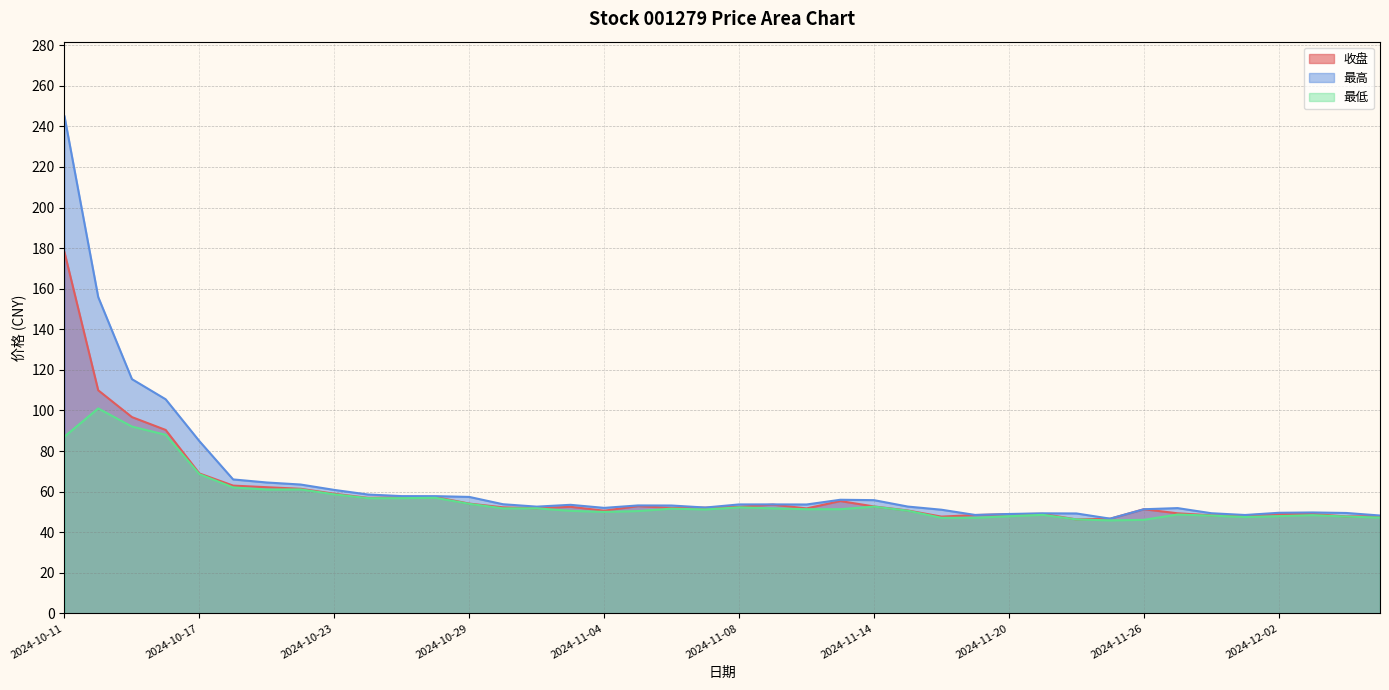

True or false: 最高 has a value of 82.5 at 2024-11-20.

False